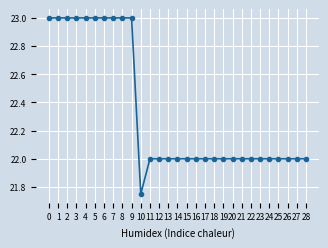

What is the approximate value at 0?

23.0